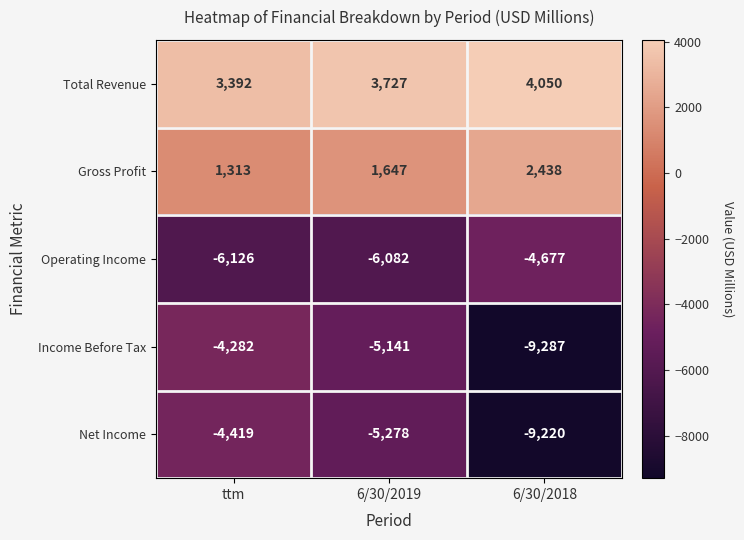

Reading left to right, transcribe all the data shown in this chart.

Total Revenue: 3392	3727	4050
Gross Profit: 1313	1647	2438
Operating Income: -6126	-6082	-4677
Income Before Tax: -4282	-5141	-9287
Net Income: -4419	-5278	-9220